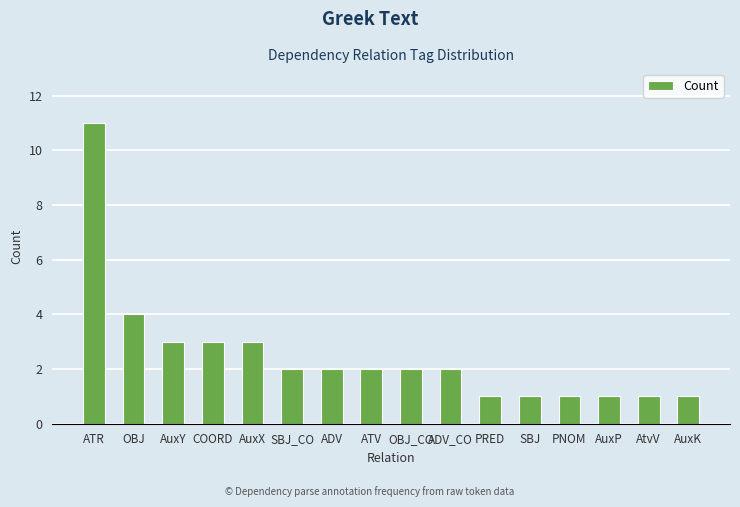

Which has a higher value, SBJ or ATV?

ATV